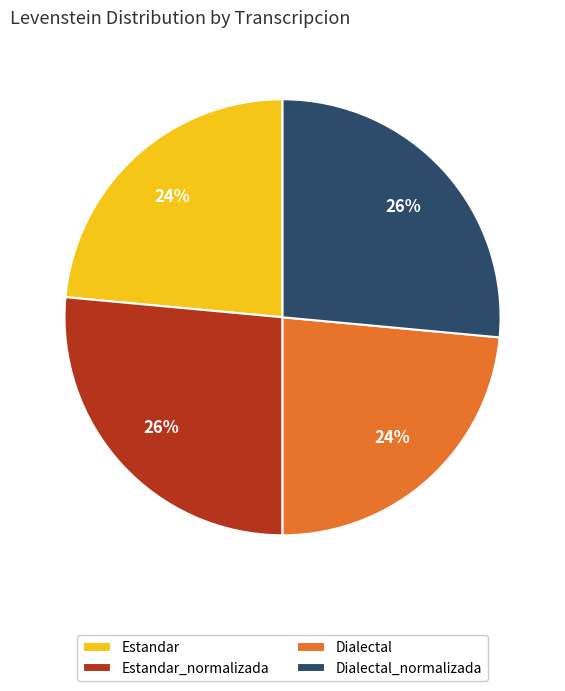

To the nearest percent, what is the average slice percentage?

25%